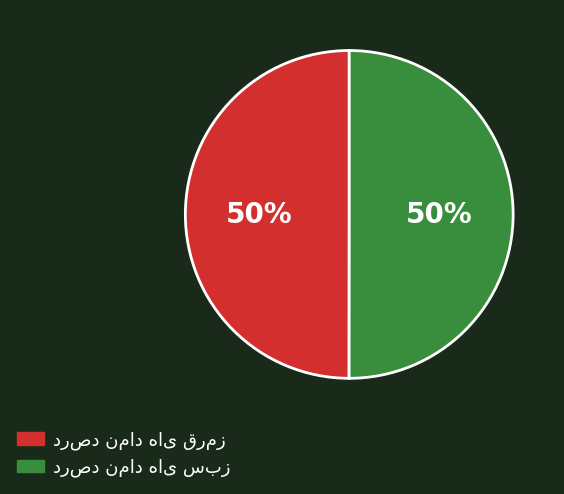

To the nearest percent, what is the average slice percentage?

50%